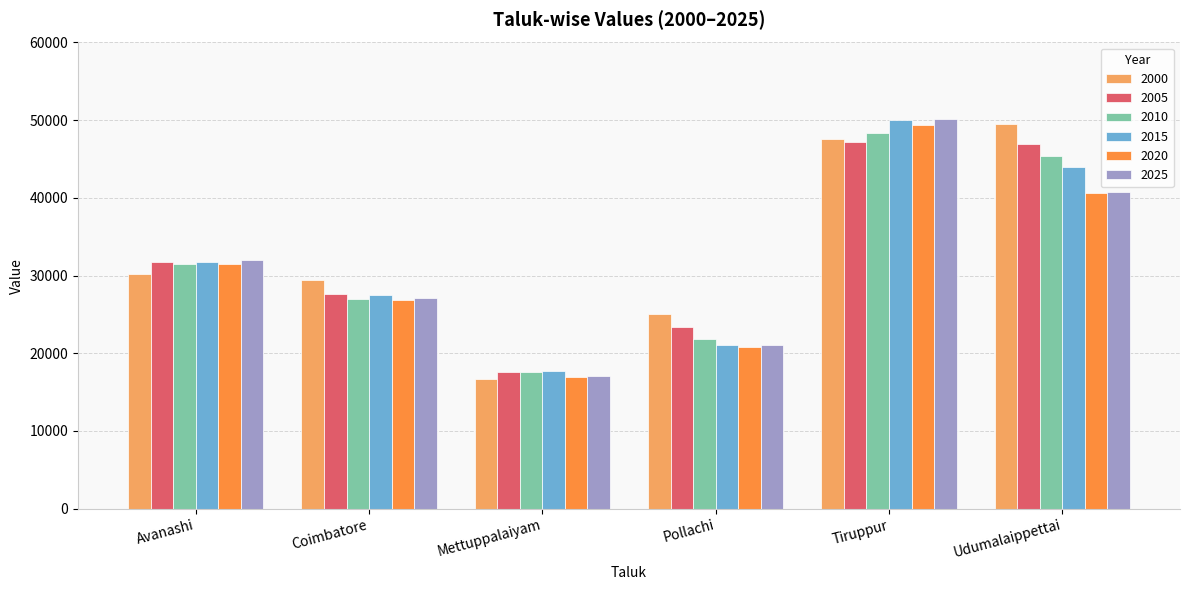

What is the value of the 2020 bar at the 6th from the left?

40647.5